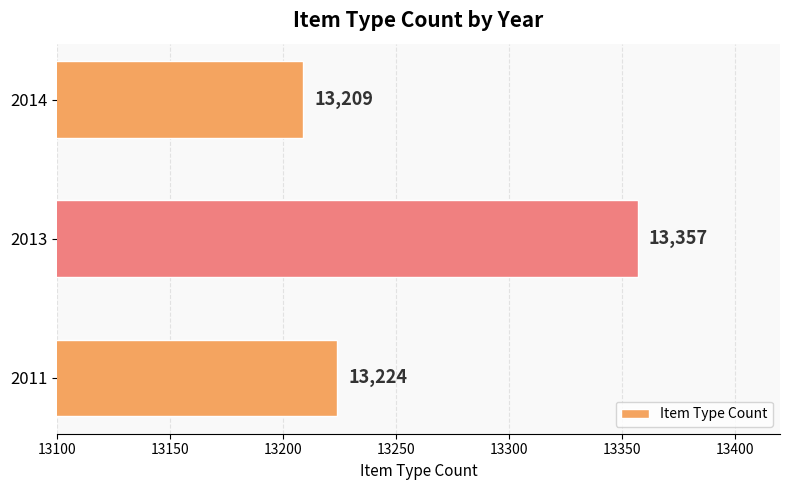

What is the difference between the maximum and minimum values?

148